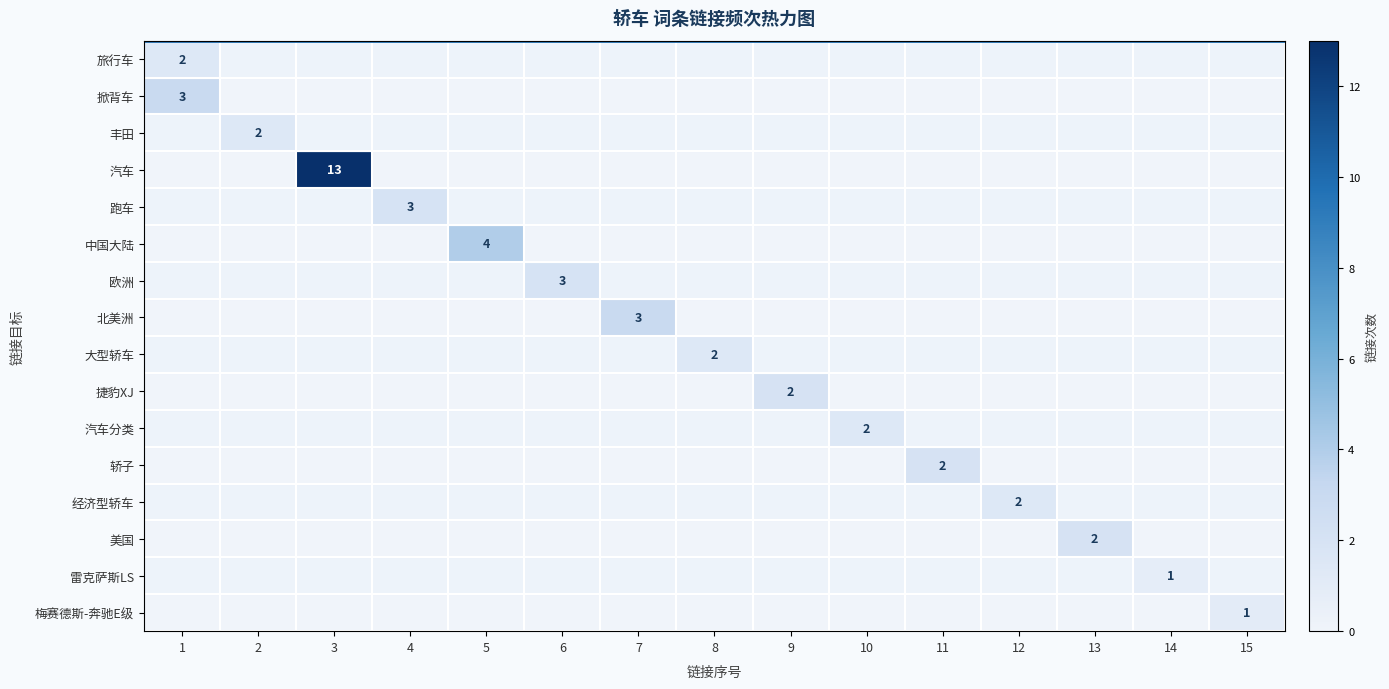

What is the spread (max minus min) of values at 13?

2